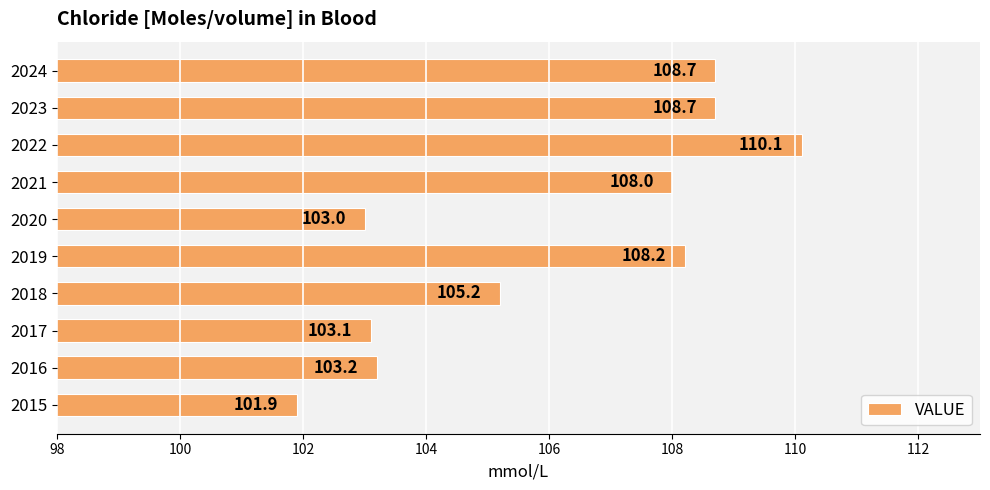

Reading bottom to top, what are all the values shown in this chart?

2015=101.9	2016=103.2	2017=103.1	2018=105.2	2019=108.2	2020=103.0	2021=108.0	2022=110.1	2023=108.7	2024=108.7